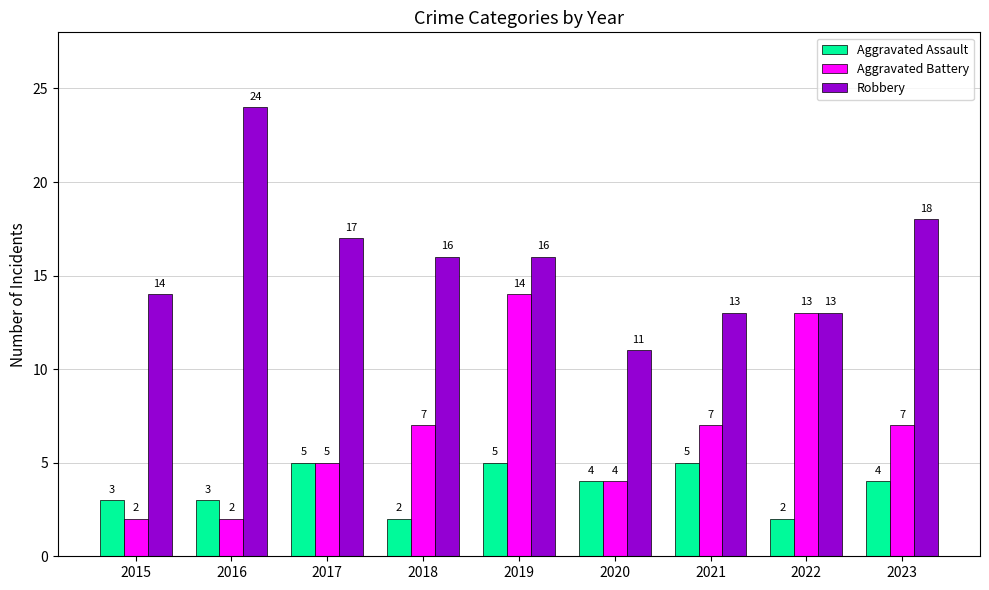

Read the Aggravated Assault value at 2019.

5